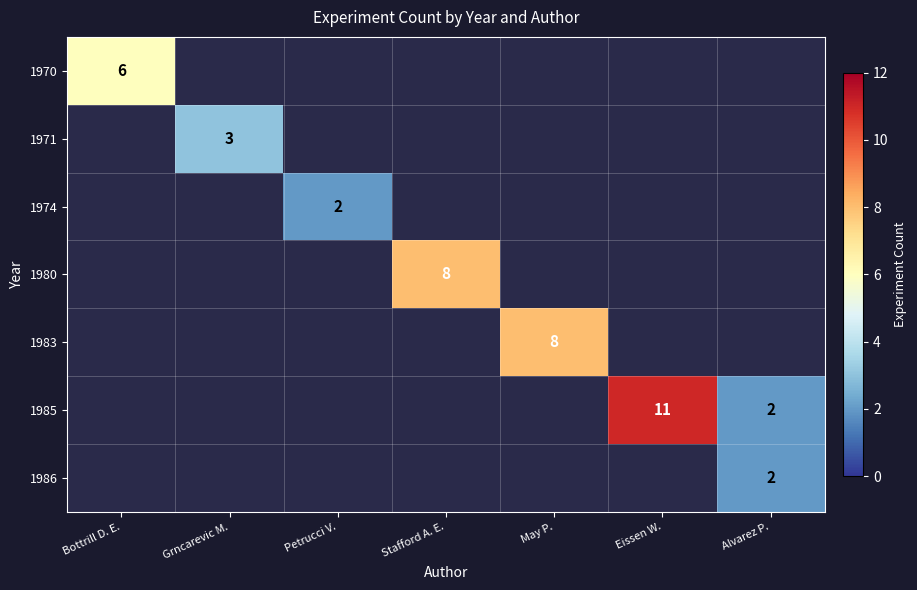

List the labels in order of 1974 value, smallest first.

Bottrill D. E., Grncarevic M., Petrucci V., Stafford A. E., May P., Eissen W., Alvarez P.